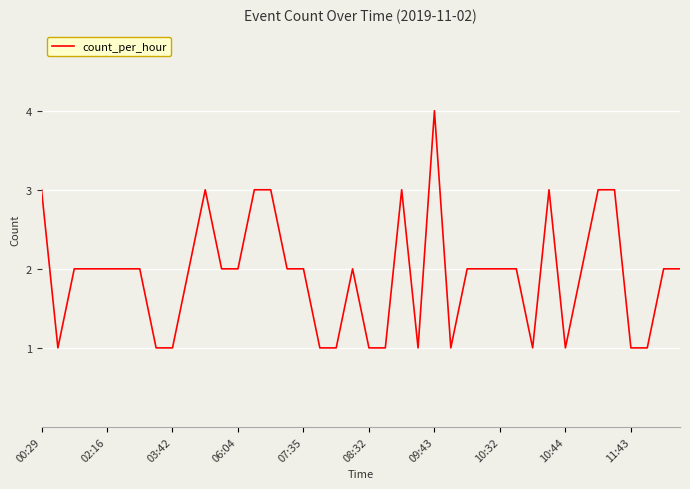

True or false: the data has more than 1 interior local peaks.

True